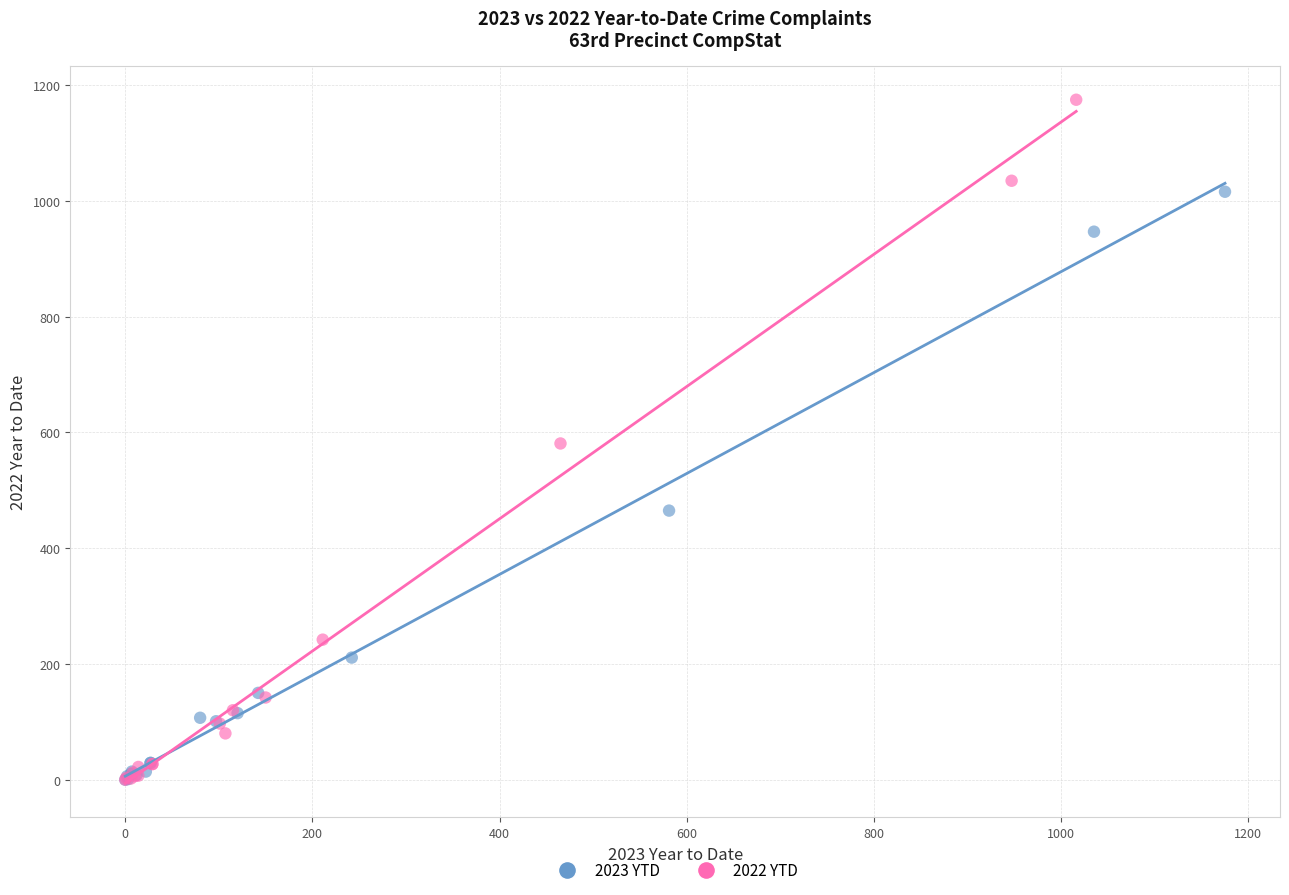

Which series reaches the maximum Y coordinate?

2022 YTD